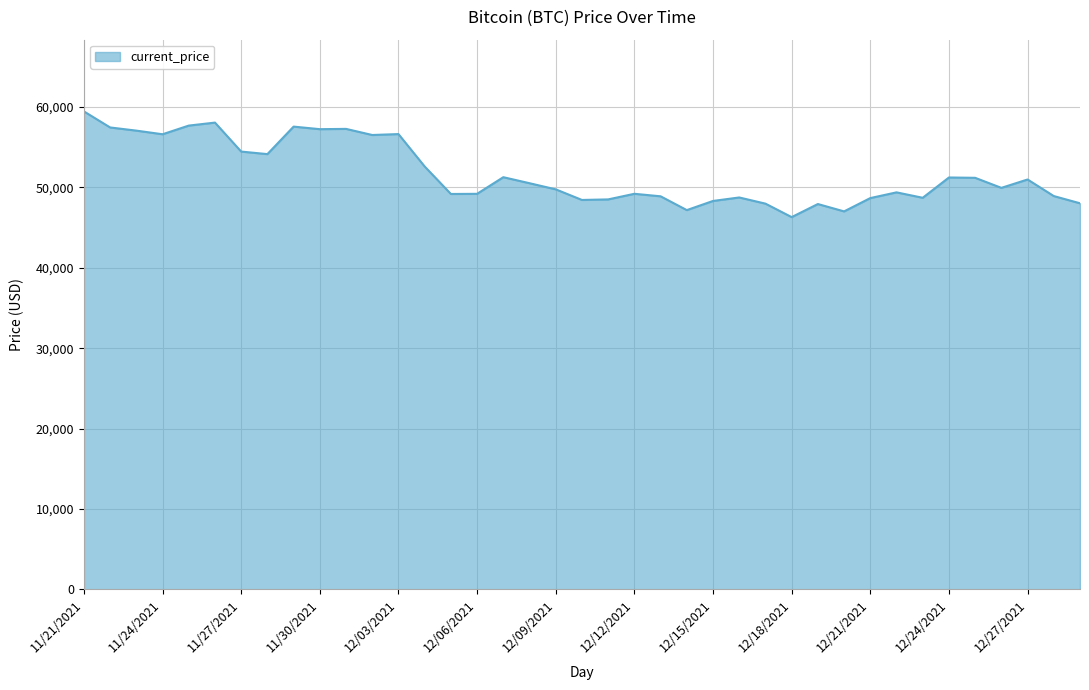

What is the difference between the maximum and minimum values?

13145